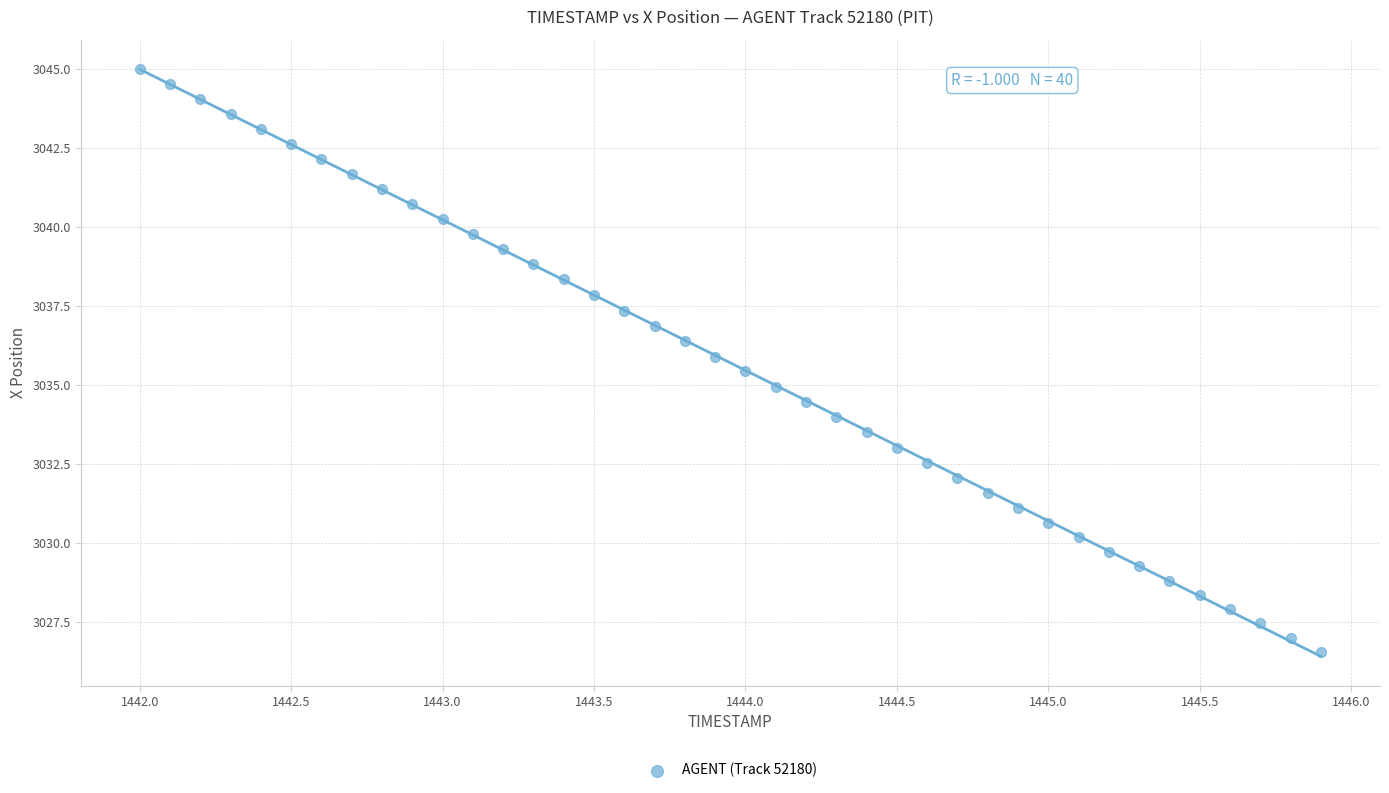

What is the range of X values (max minus min)?

3.9